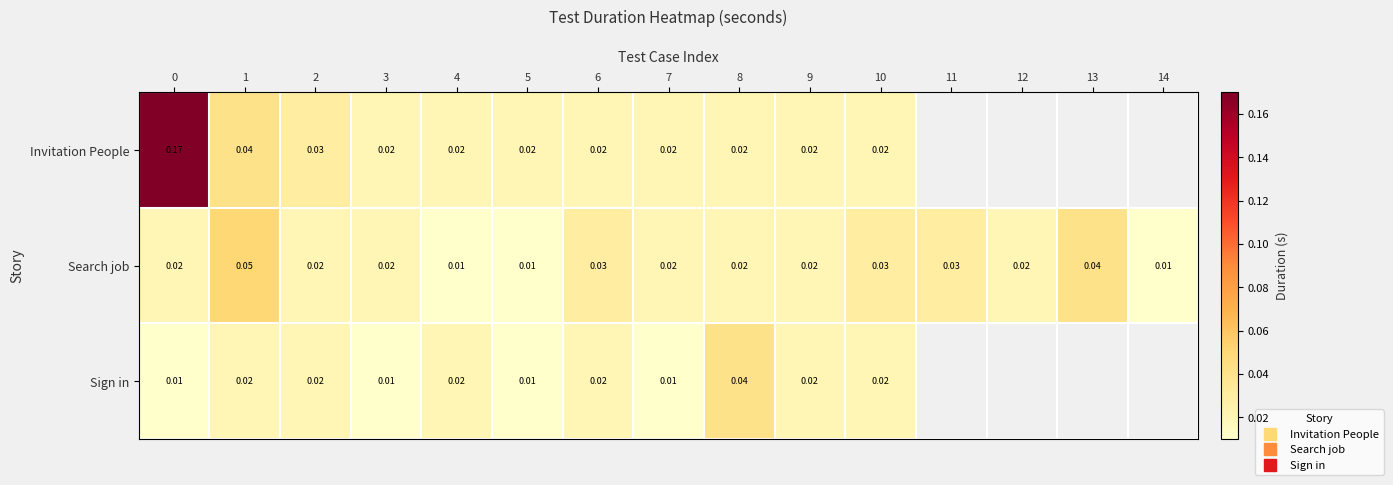

List the series in order of their peak value, highest first.

Invitation People, Search job, Sign in